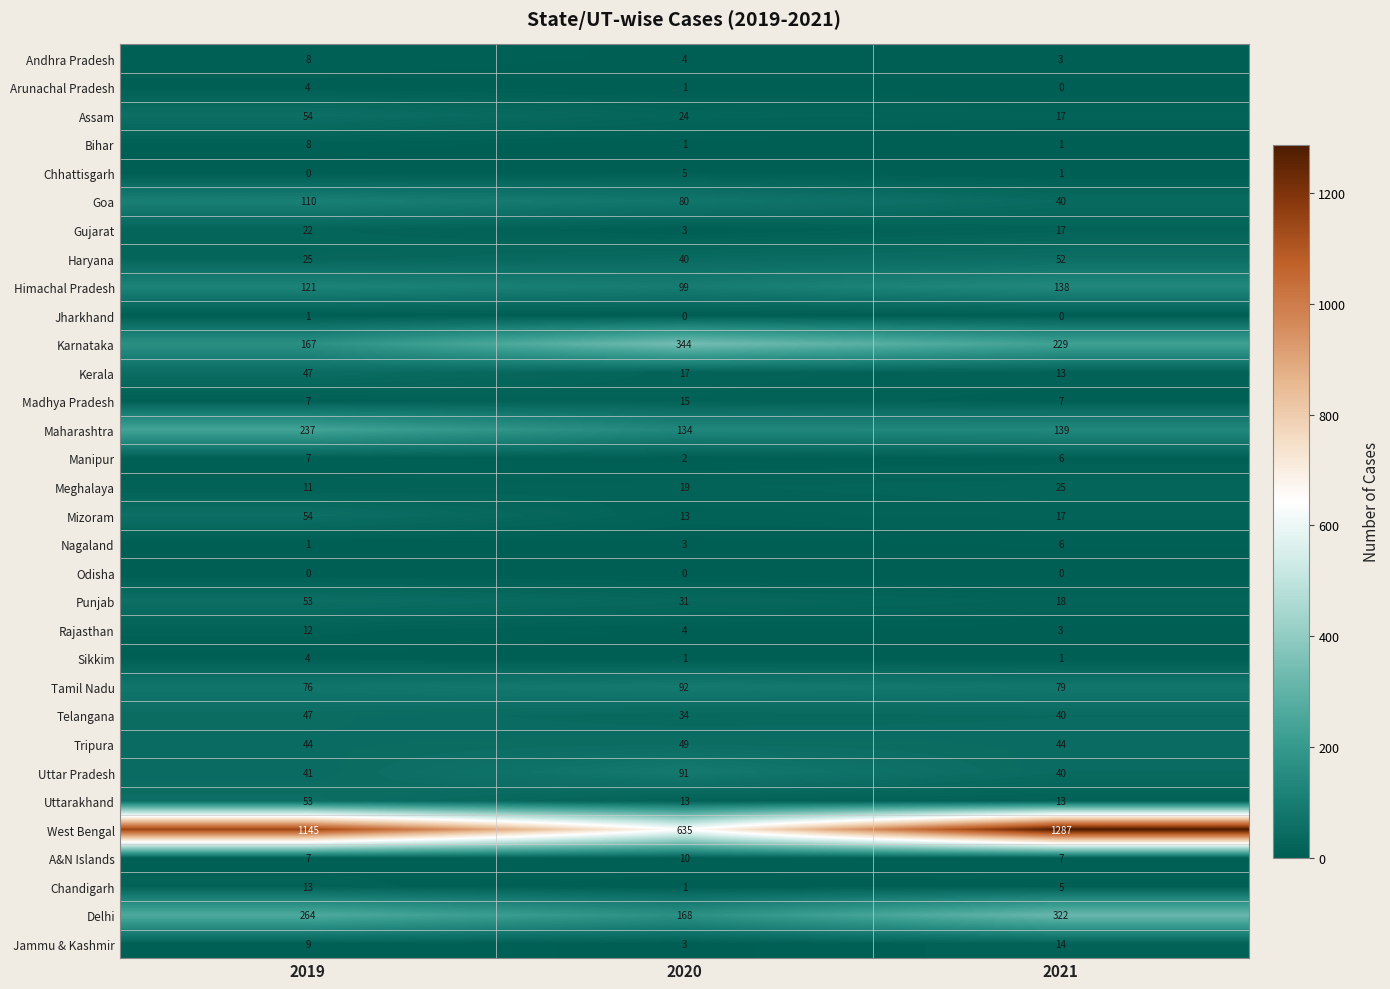

How many distinct data groups are displayed?

32